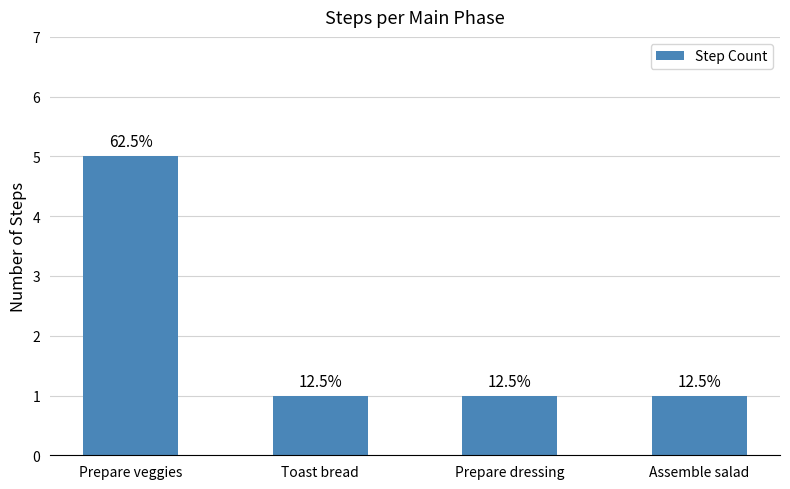

Does the chart contain any negative values?

No